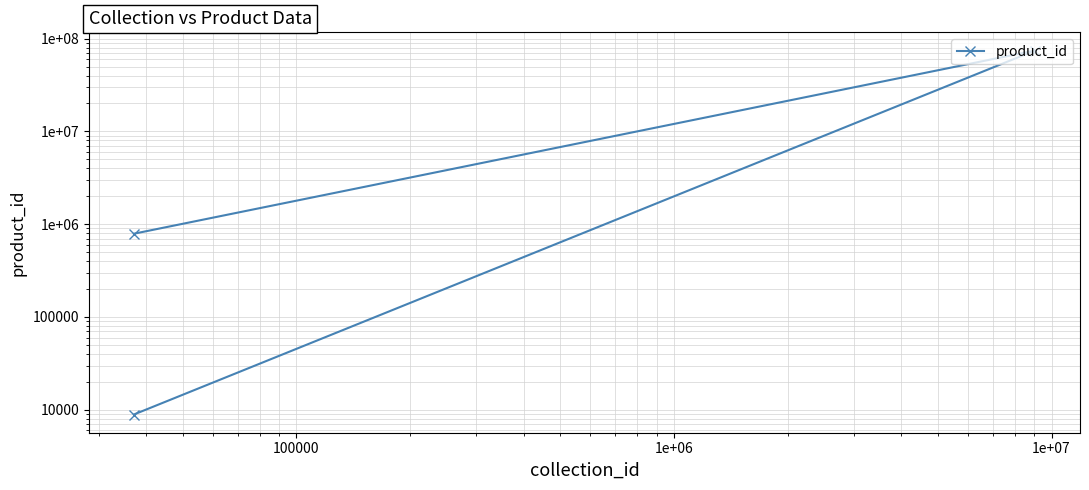

What is the value of the 1st point from the left?

789131